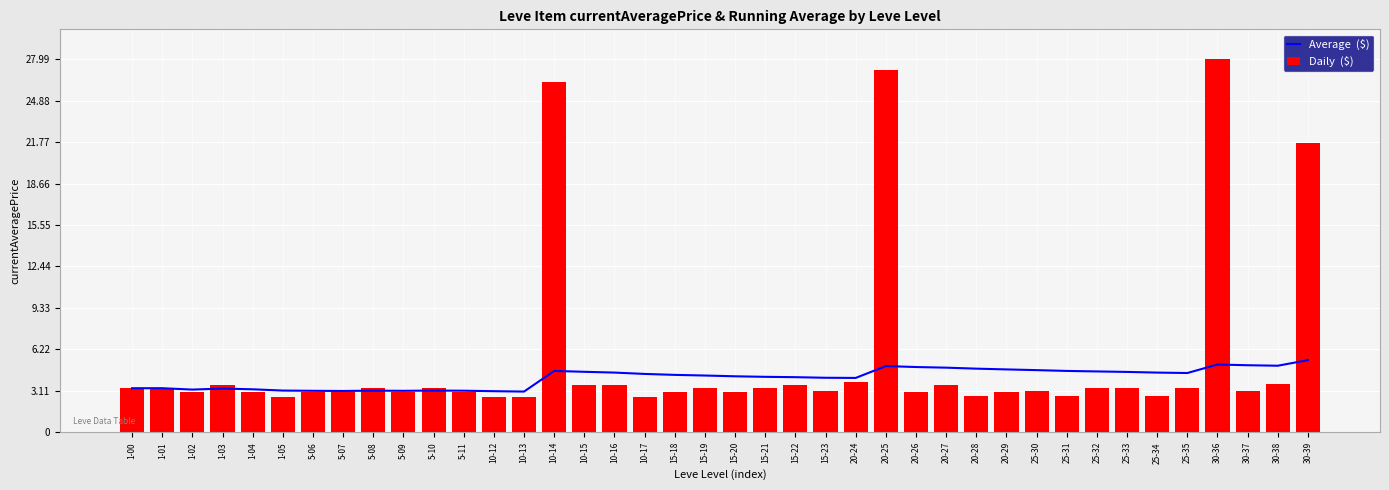

Which category has the highest value in the Average  ($) series?

30-39